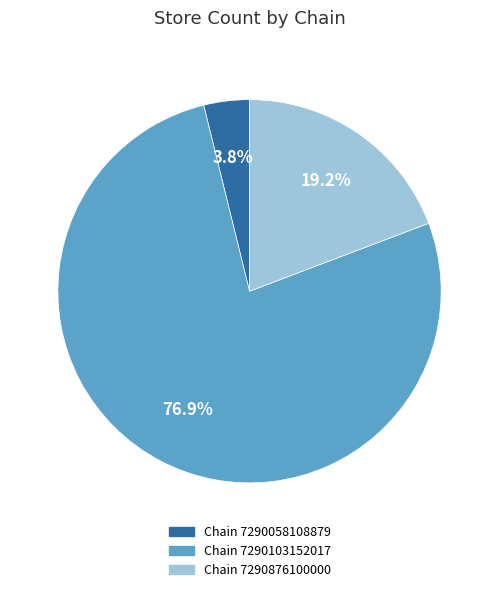

Which category accounts for the majority?

Chain 7290103152017